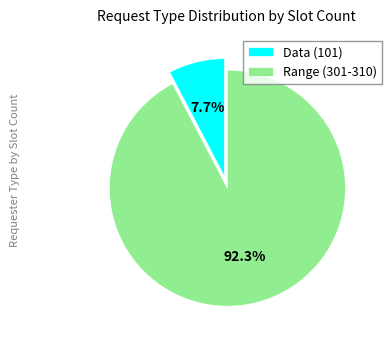

To the nearest percent, what is the combined percentage of Data (101) and Range (301-310)?

100%